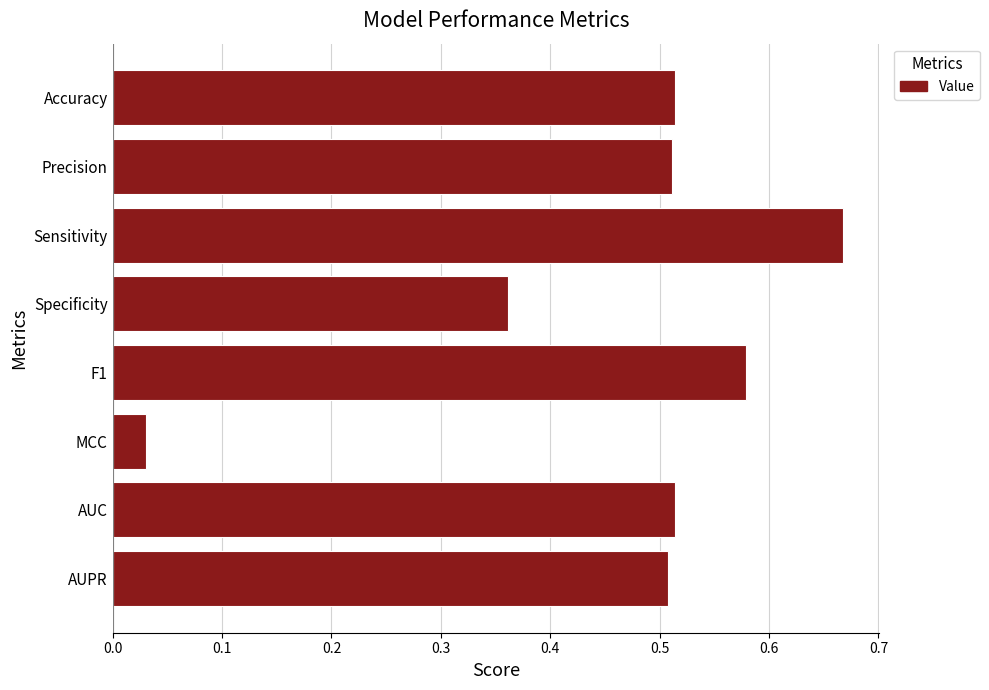

Where is the data nearest to the value 0?

MCC